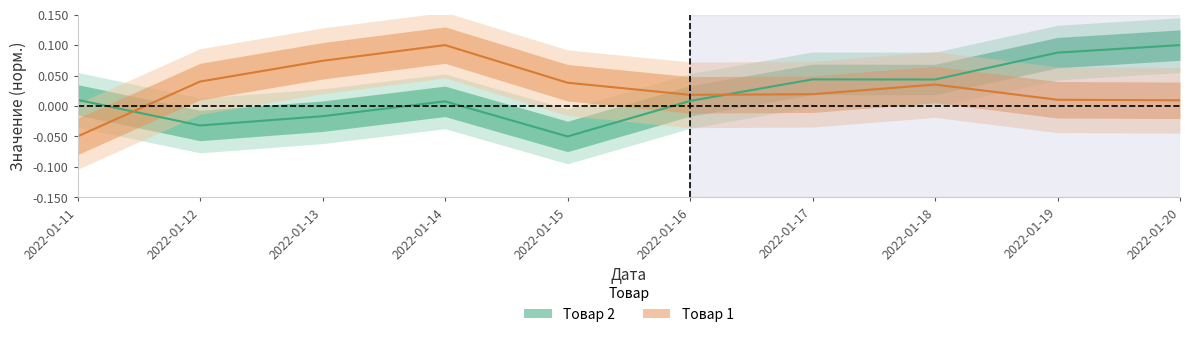

Is this an area chart (filled region under the line)?

No